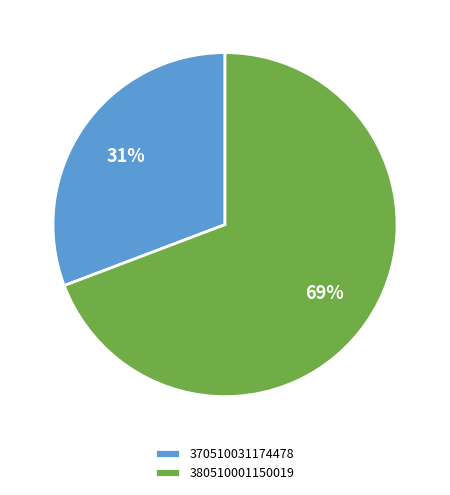

True or false: 370510031174478 accounts for 37% of the total.

False